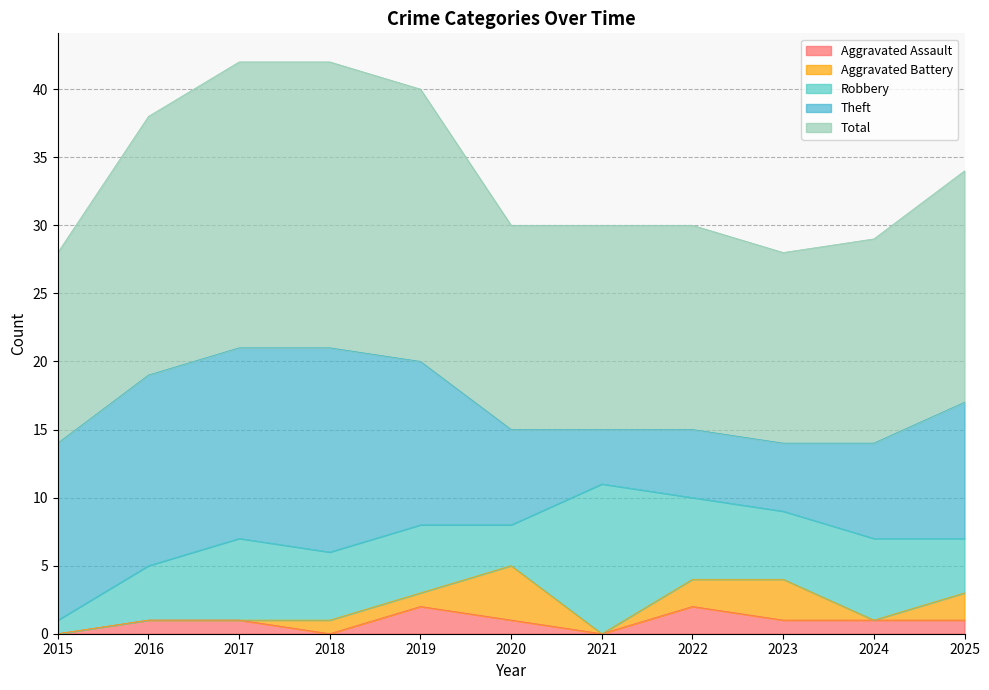

List the labels in order of Aggravated Assault value, smallest first.

2015, 2018, 2021, 2016, 2017, 2020, 2023, 2024, 2025, 2019, 2022